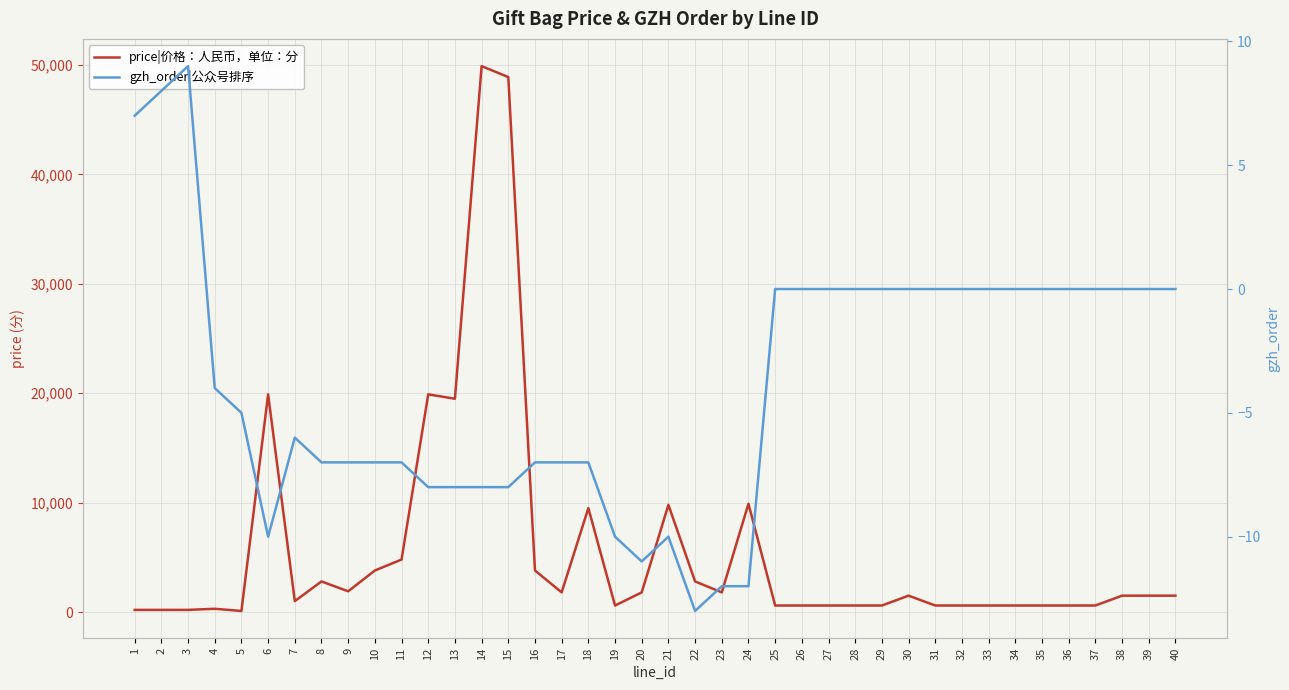

What is the difference between the gzh_order|公众号排序 values at 11 and 2?

15